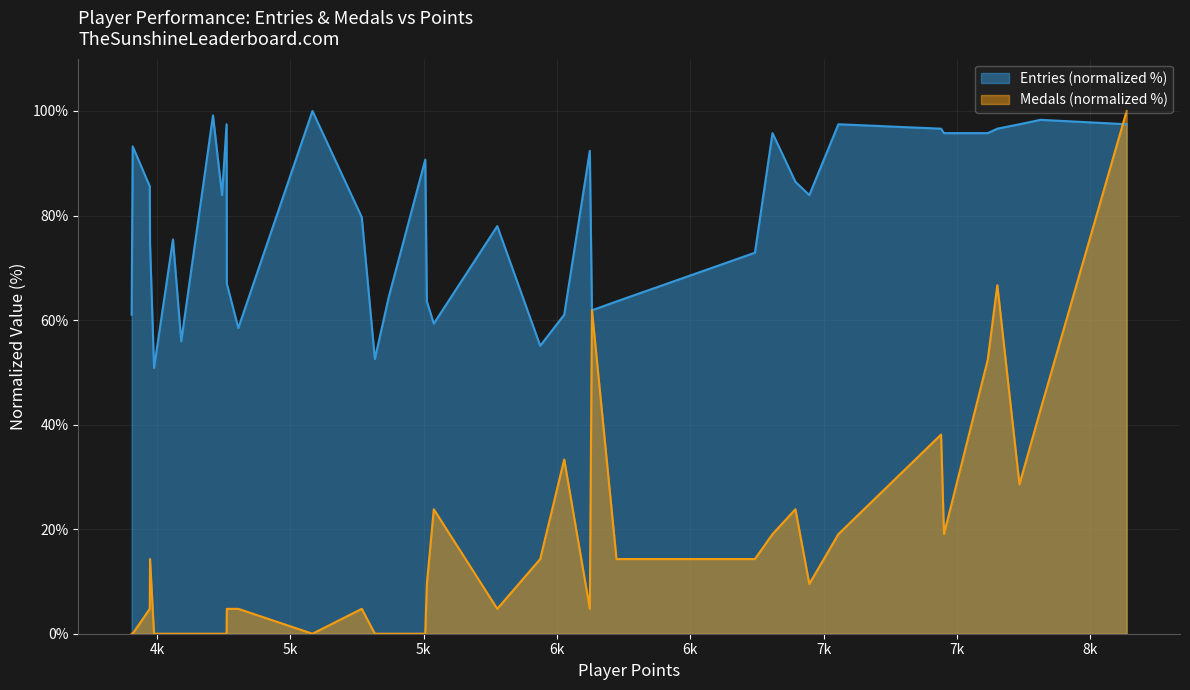

What is the difference between the second highest and minimum values in the Medals series?

66.7